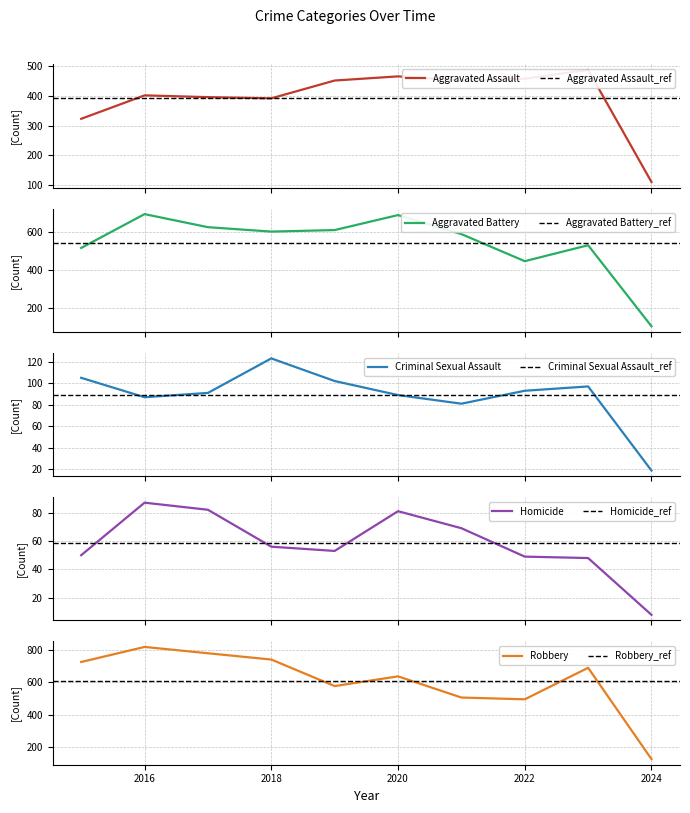

List the labels in order of Robbery value, smallest first.

2024, 2022, 2021, 2019, 2020, 2023, 2015, 2018, 2017, 2016